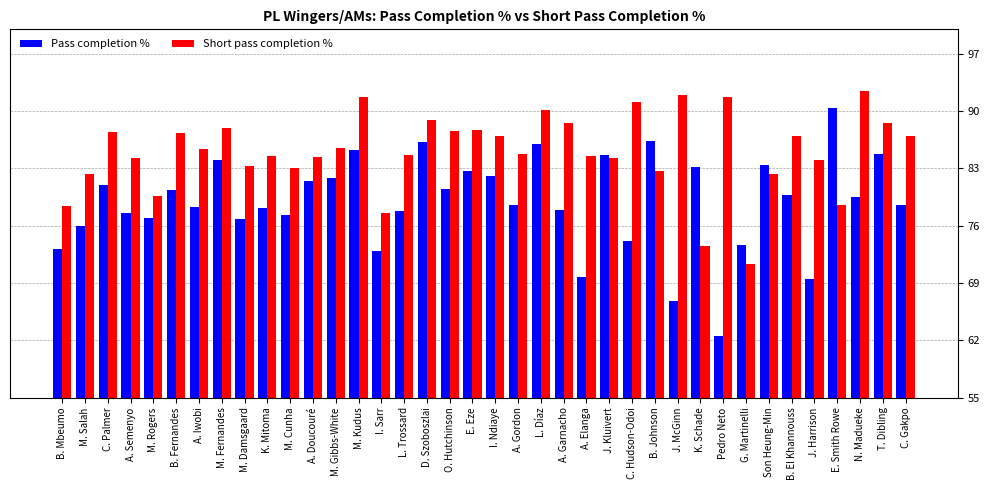

The Pass completion % series shows 77.5 at A. Semenyo. True or false?

True